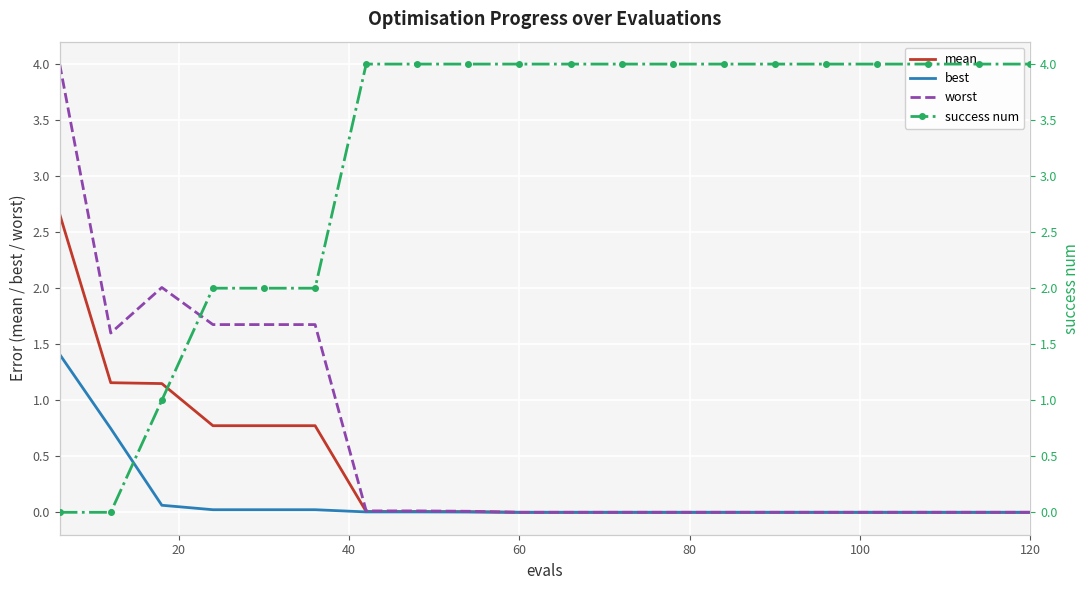

What is the maximum value shown in the chart?

4.0